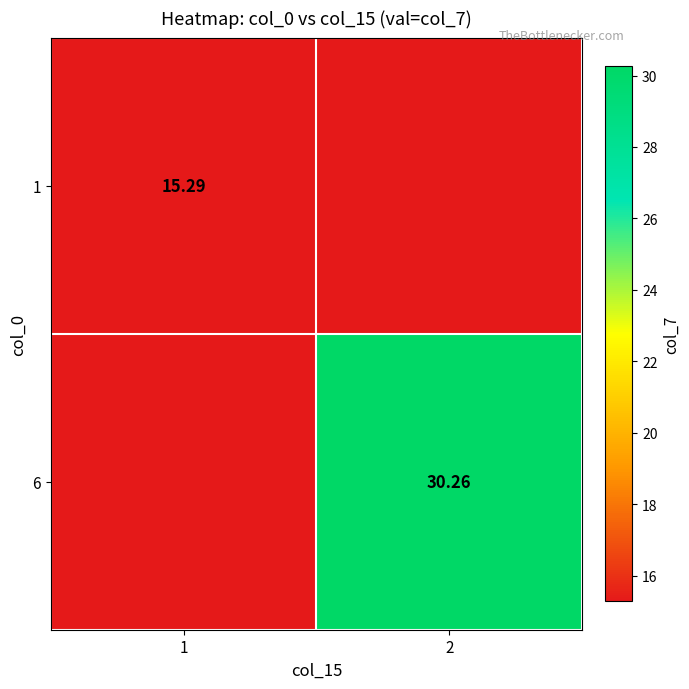

What is the maximum value shown in the chart?

30.3